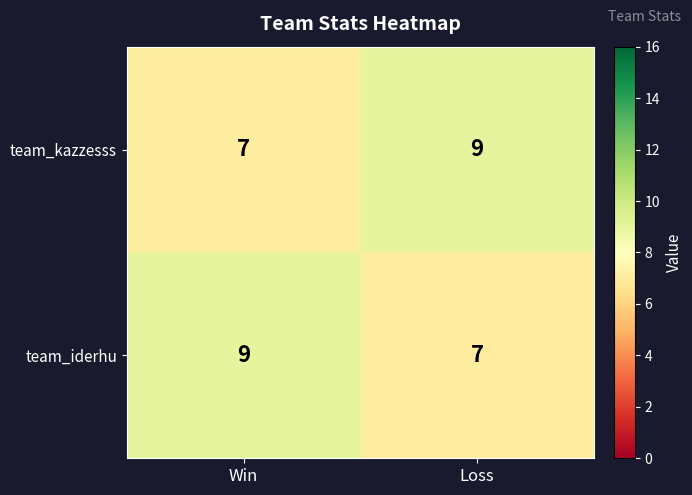

How many series are shown in this chart?

2